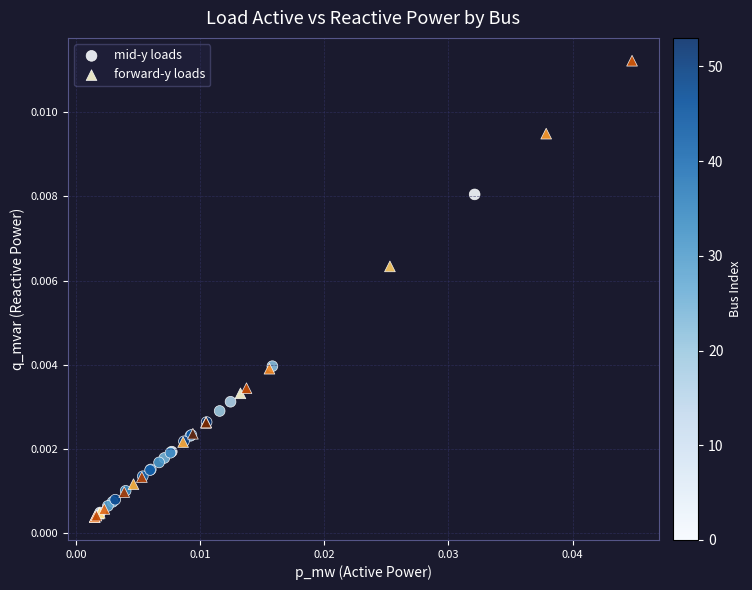

What are all the series names shown in the legend?

mid-y loads, forward-y loads